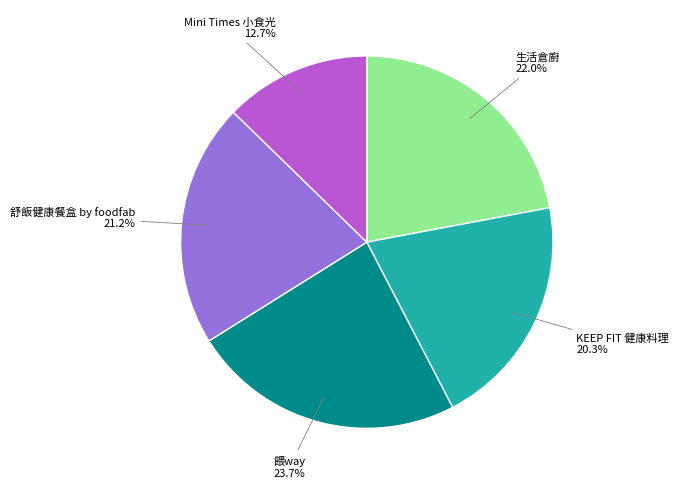

Is there any slice that represents more than half of the pie?

No